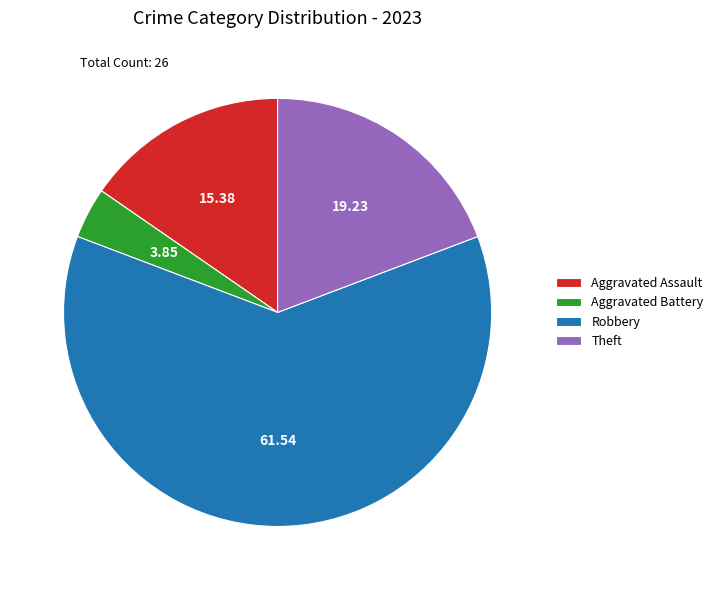

Which slice is the largest?

Robbery